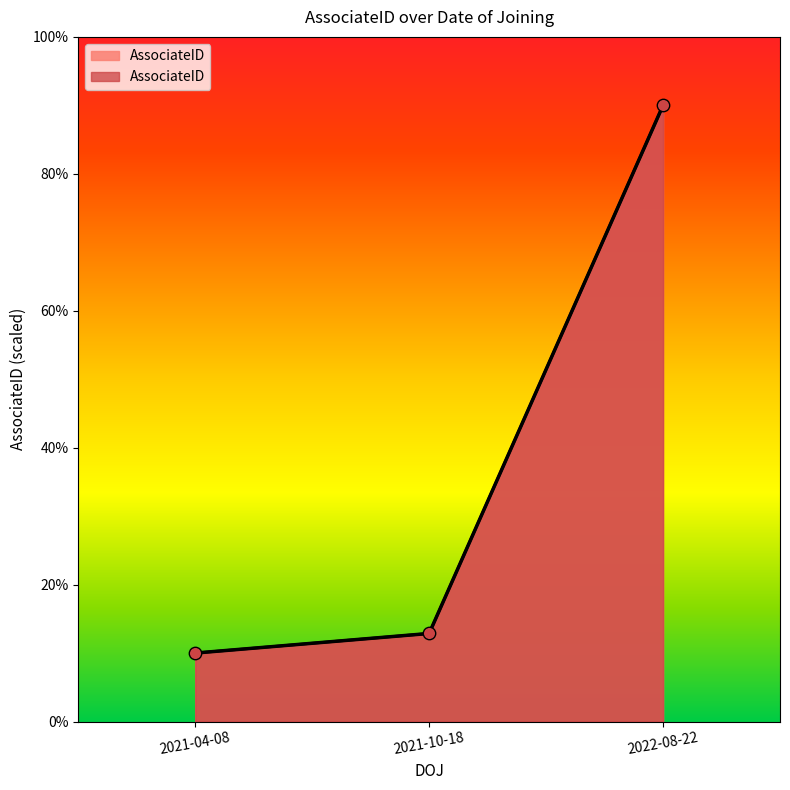

What is the change in value from 2021-04-08 to 2022-08-22?

+80.0